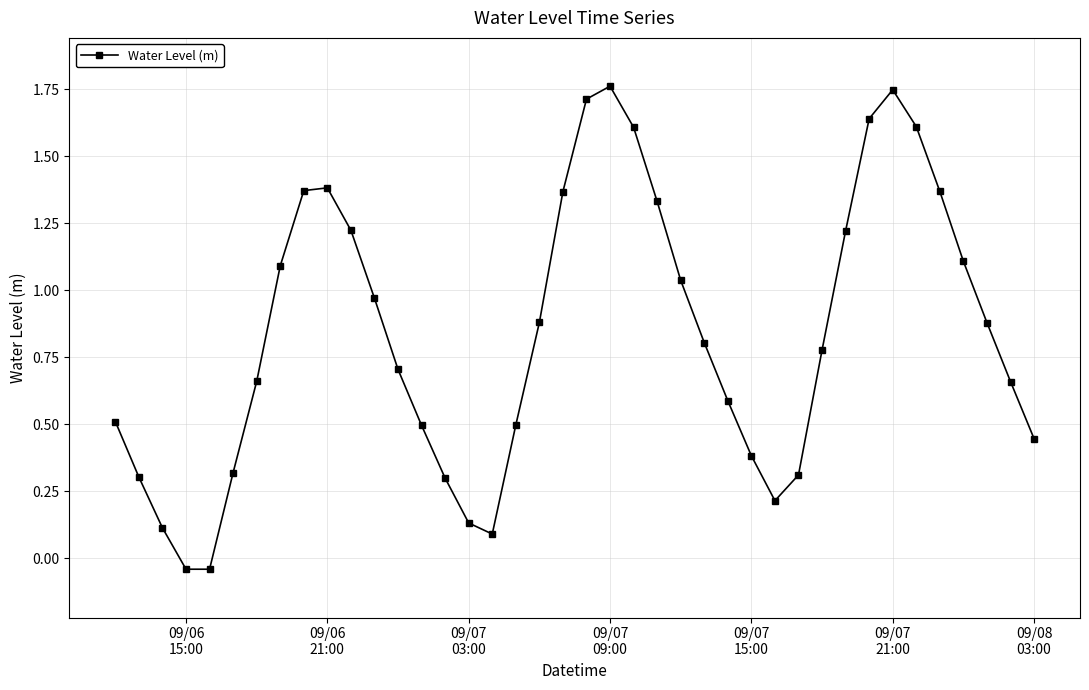

How many points are higher than both their immediate neighbors (excluding endpoints)?

3